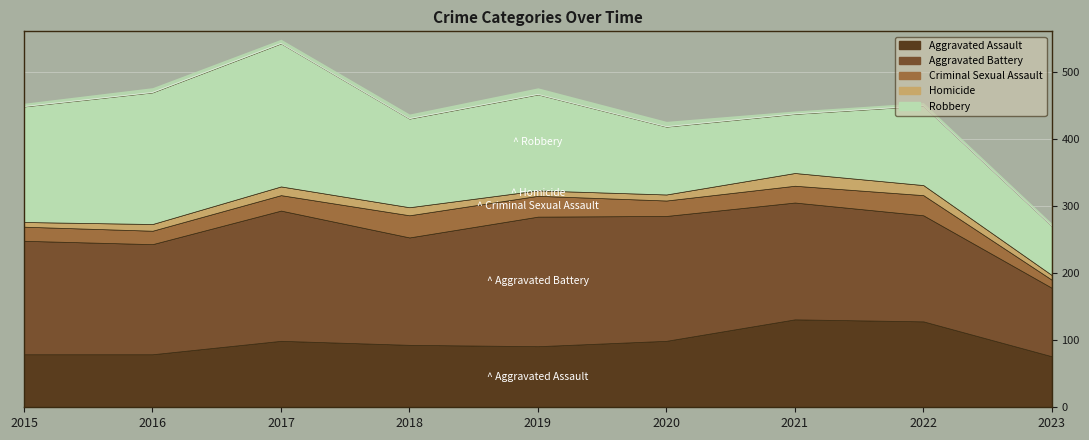

Reading left to right, list all the values displayed in this chart.

Aggravated Assault: 79	79	99	93	91	99	131	128	76
Aggravated Battery: 169	164	194	160	193	186	174	158	102
Criminal Sexual Assault: 21	20	23	33	31	23	25	30	12
Homicide: 7	10	13	12	8	9	19	15	7
Robbery: 172	196	213	132	143	101	88	118	73